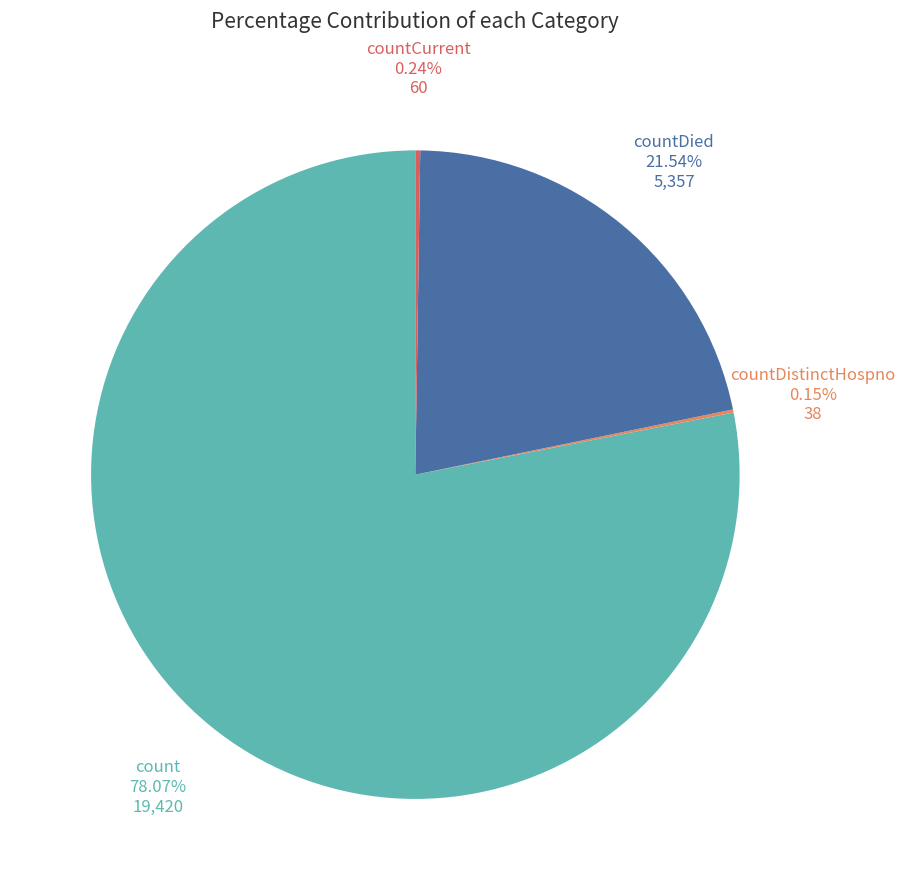

Which has a higher value, countDied or count?

count